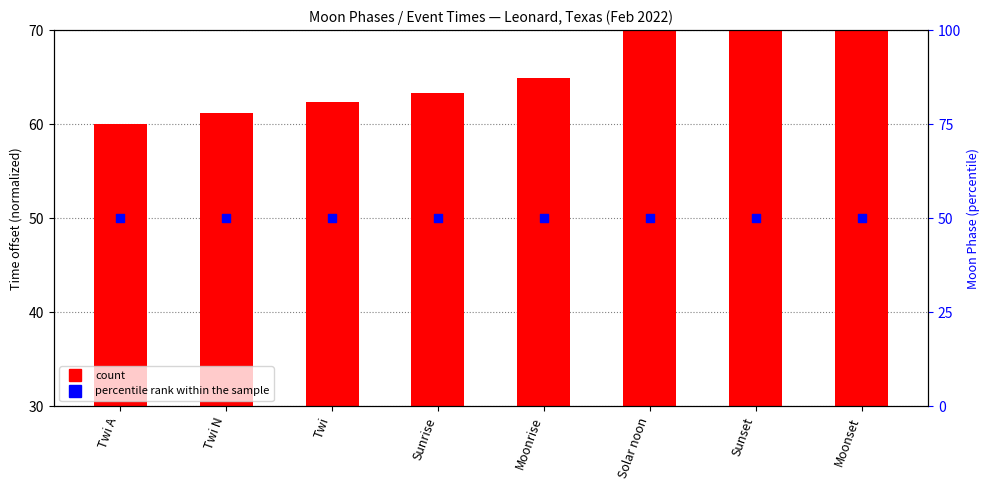

At which category is the sum across all series the highest?

Moonset